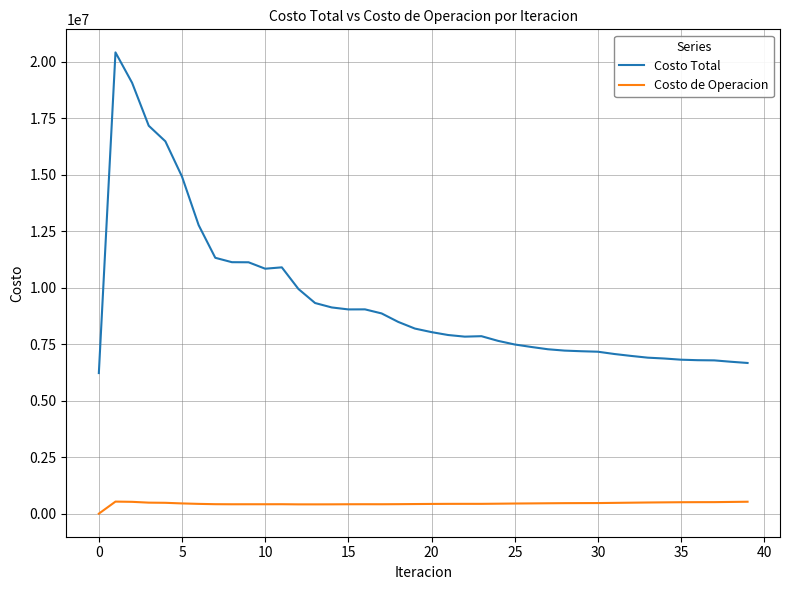

Which series has the largest total across all categories?

Costo Total